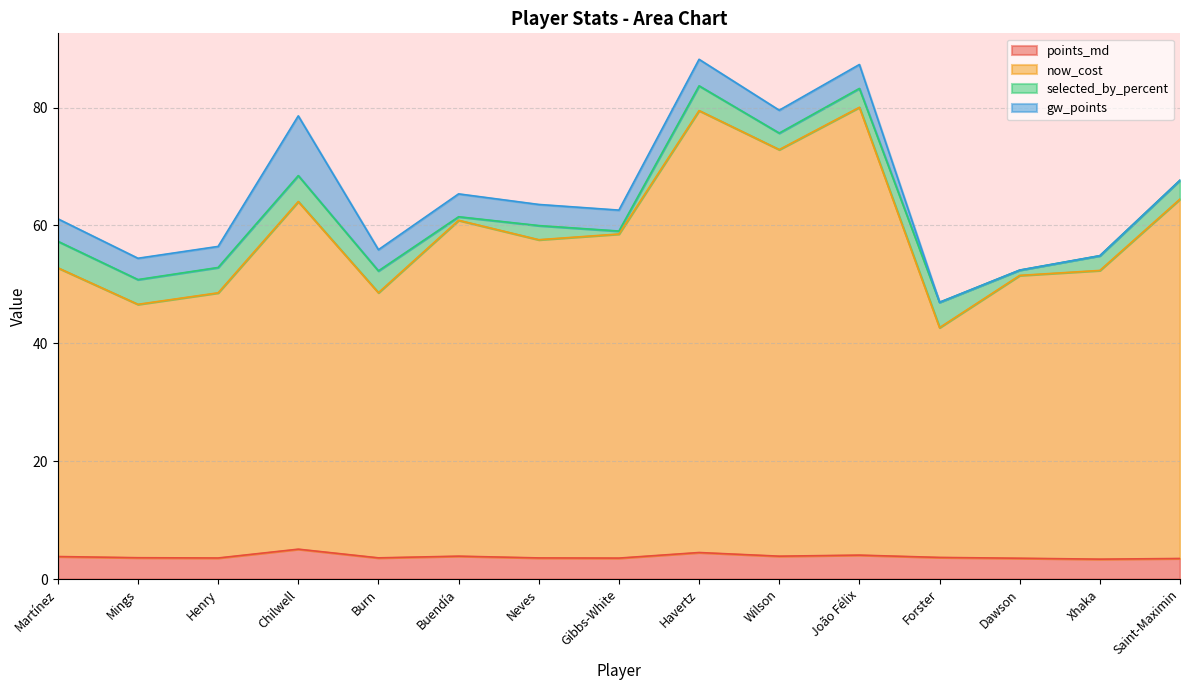

What is the sum of the points_md values at Saint-Maximin and Buendía?

7.4